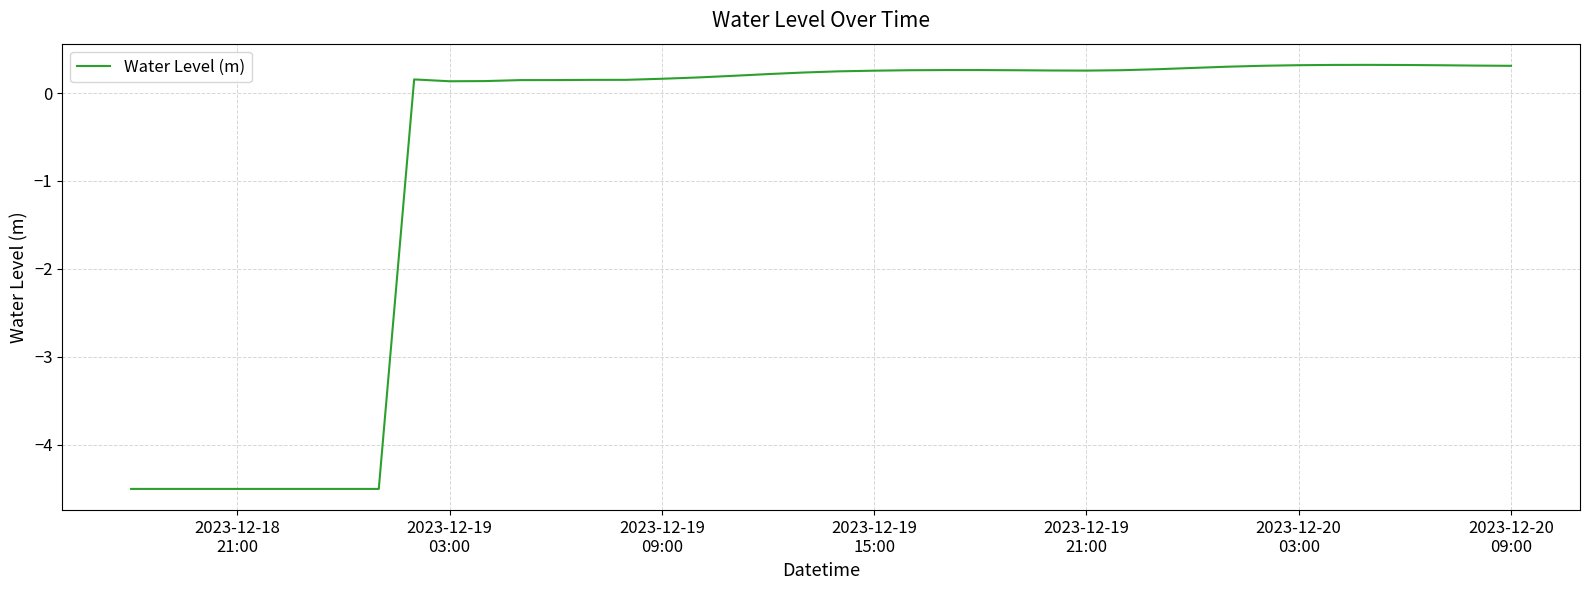

How many positive values are there?

32